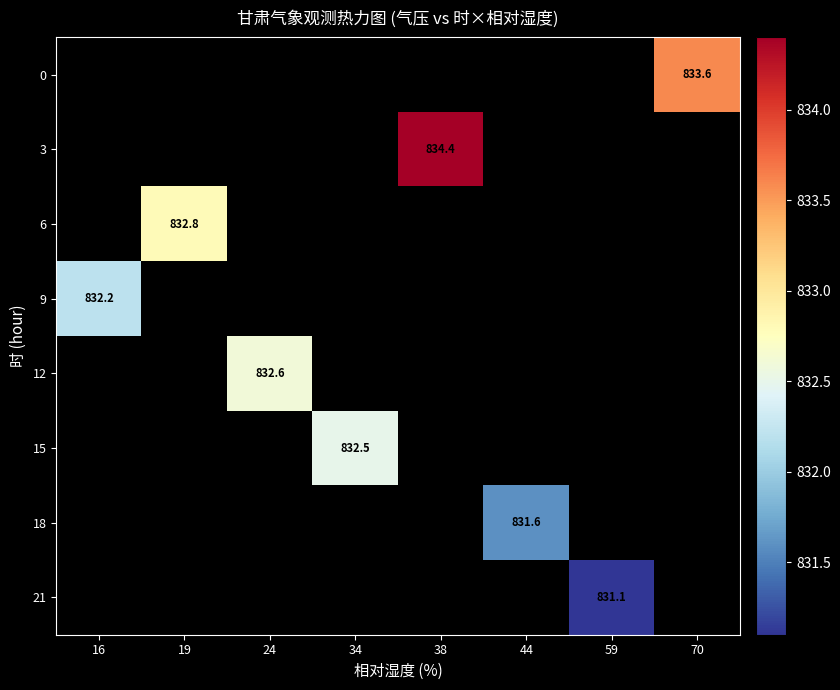

At which category does the chart reach its peak across all series?

38